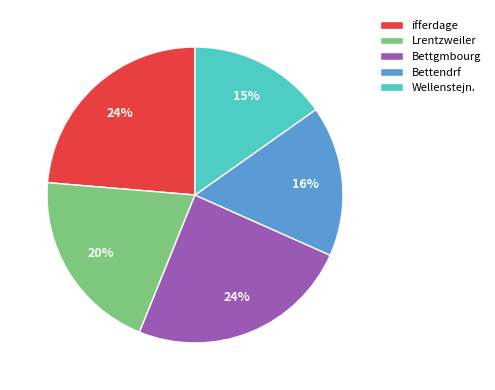

To the nearest percent, what percentage of the pie is ifferdage?

24%